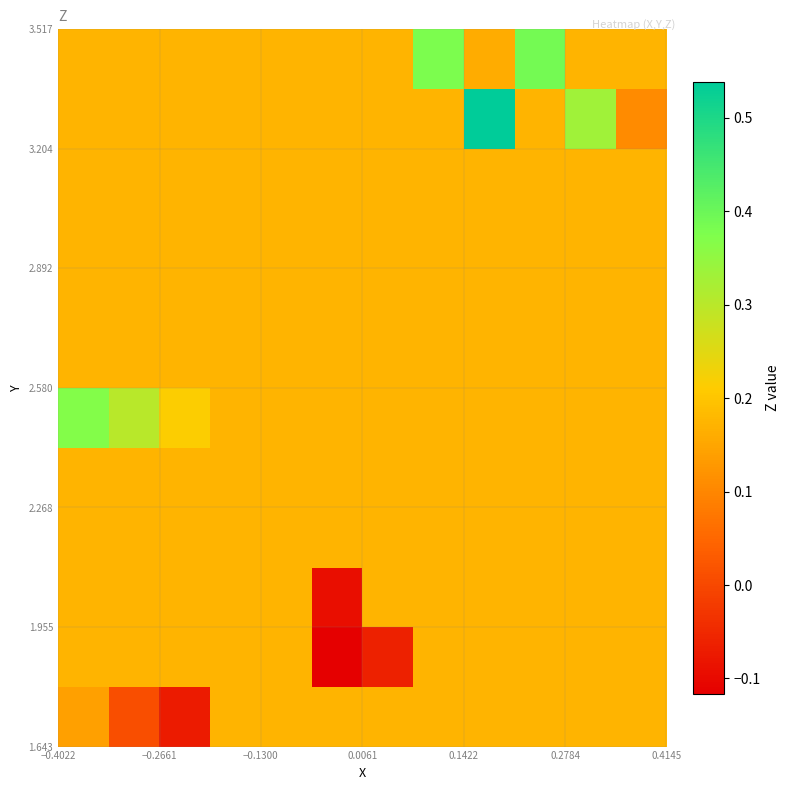

What is the greatest value displayed?

0.5